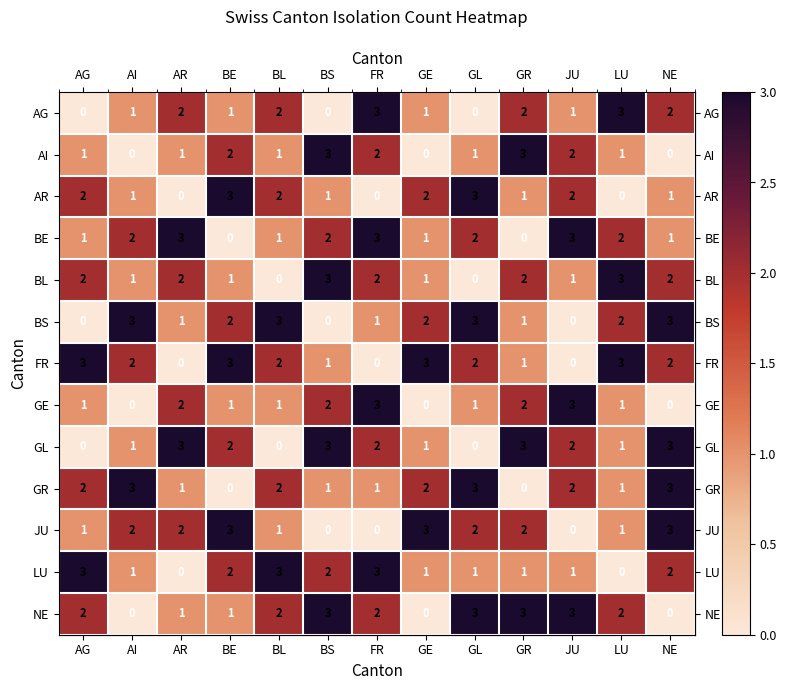

Is it true that BL equals 3 at AR?

False